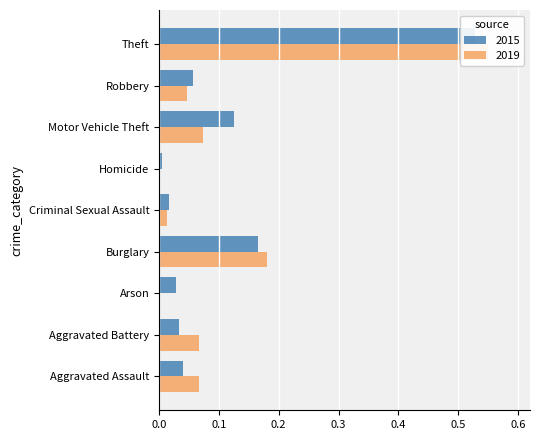

How many distinct data groups are displayed?

2